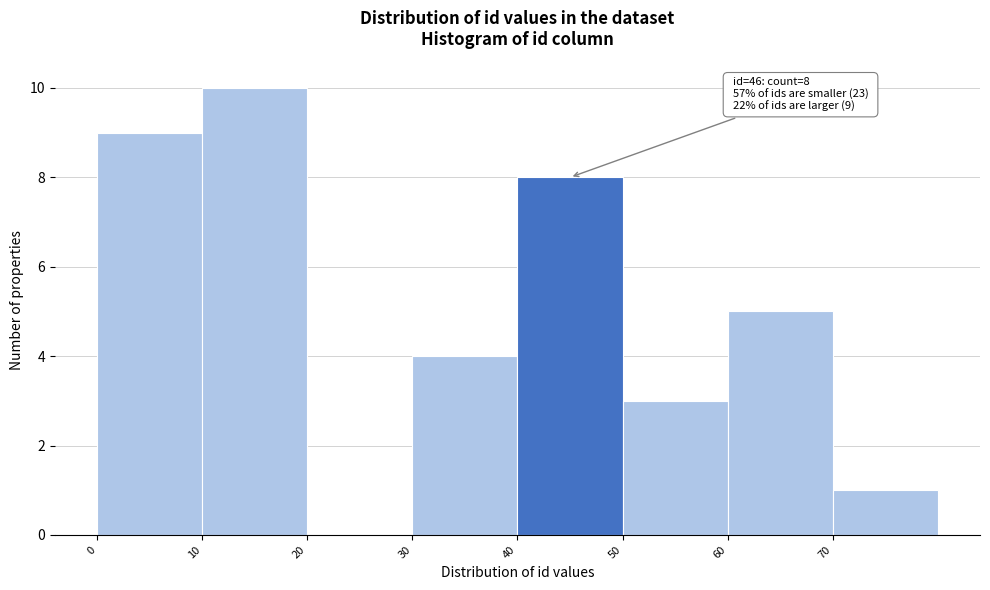

Which range on the x-axis has the tallest bar?

10 to 20